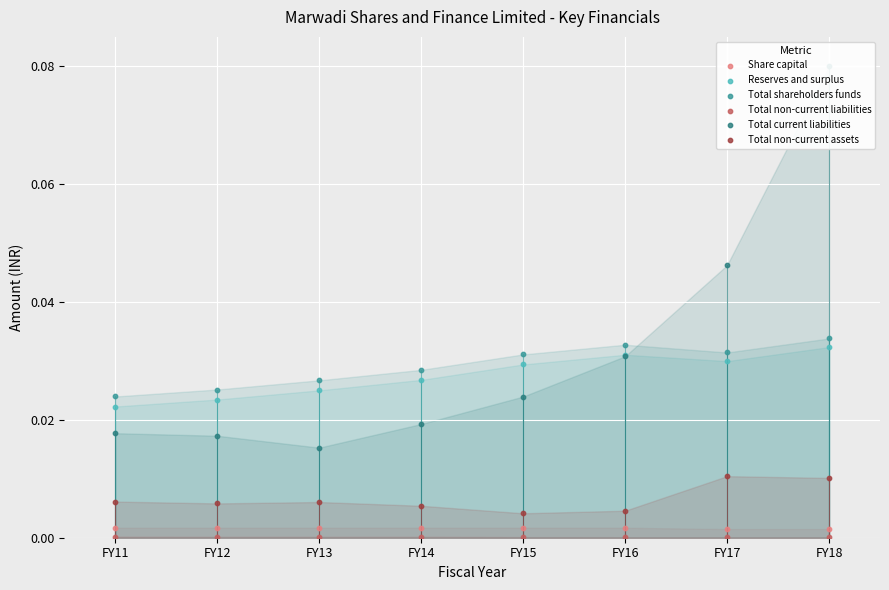

At how many categories does at least one series exceed 0?

8